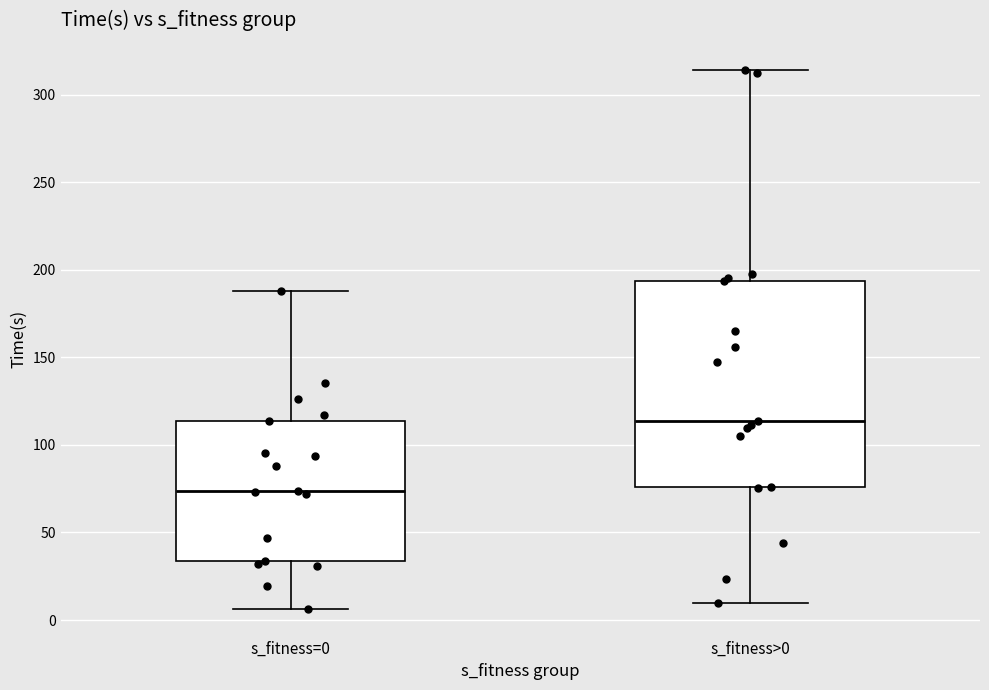

Where does the lower whisker of the box for s_fitness>0 end on the y-axis? The values are not printed on the chart, so give them approximately, as read against the axis.

10